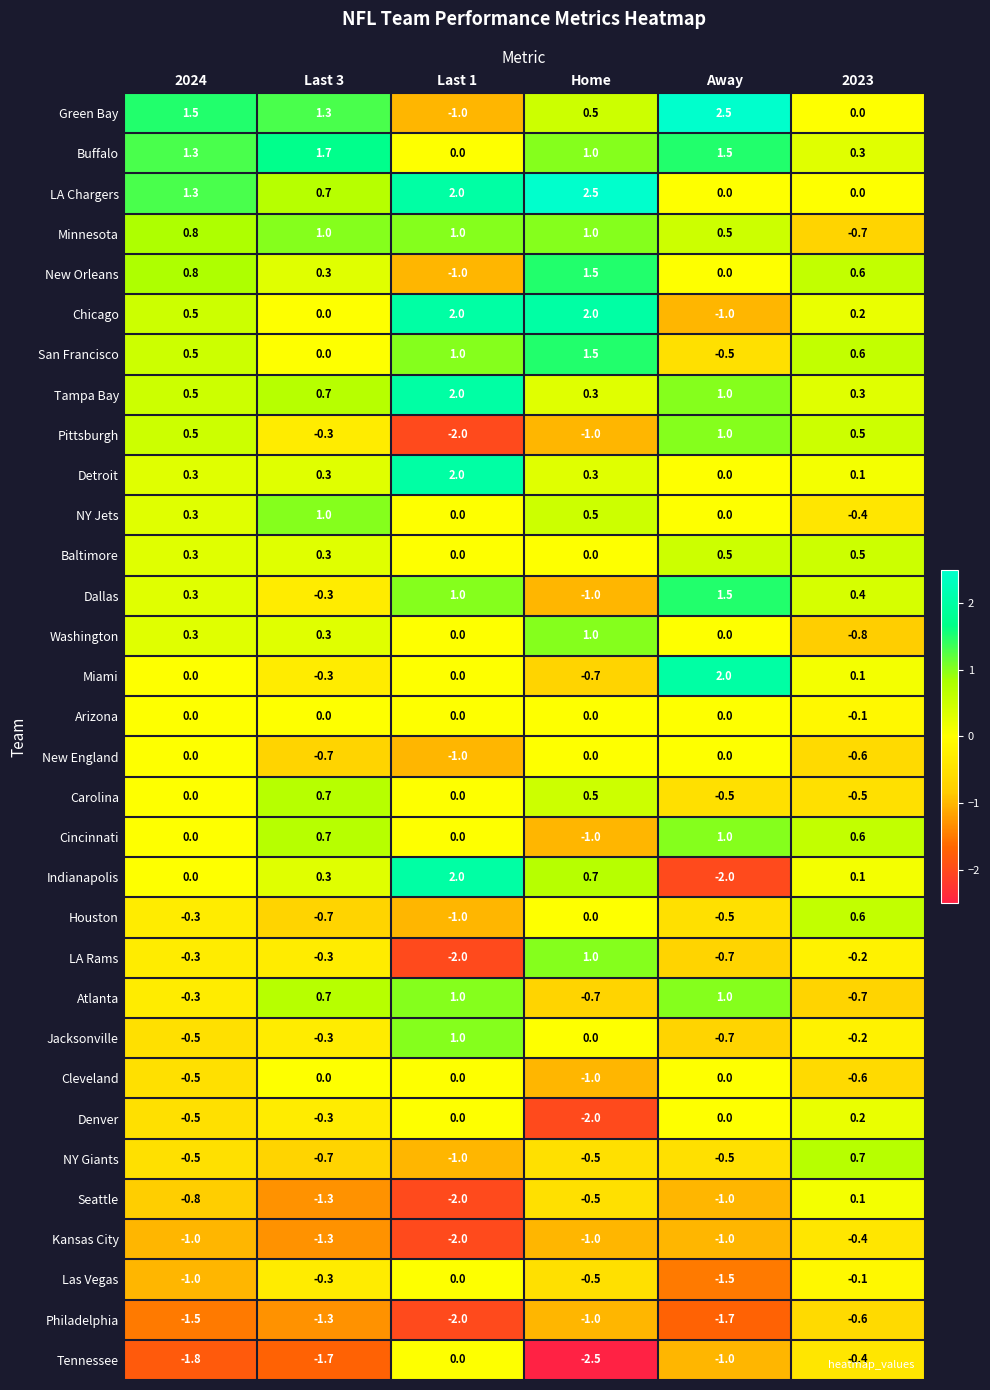

Count the Tennessee values in the range -1 to 0.

3